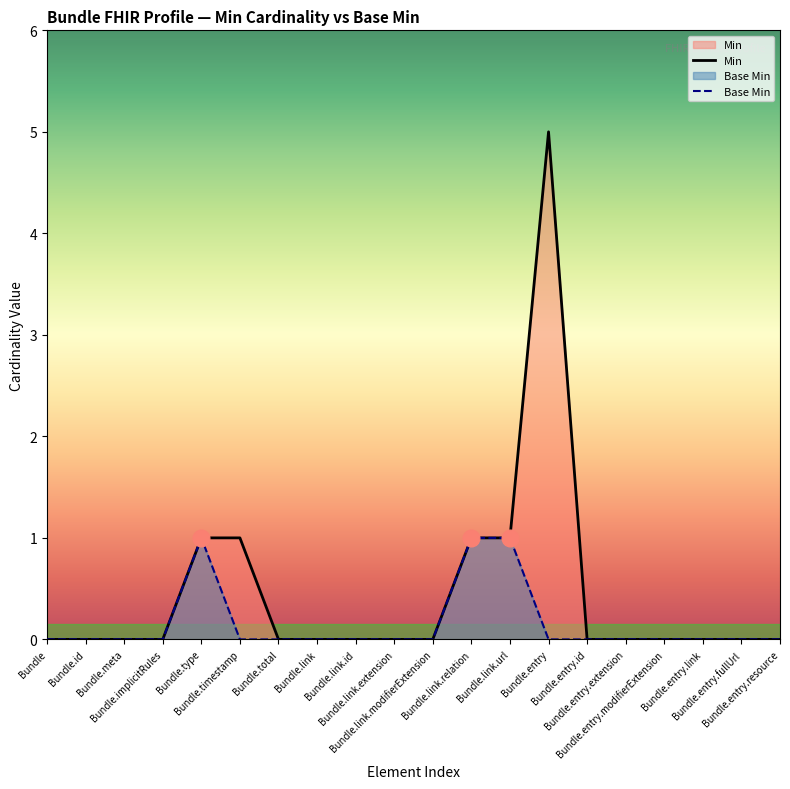

How many positive values does the Min series have?

5